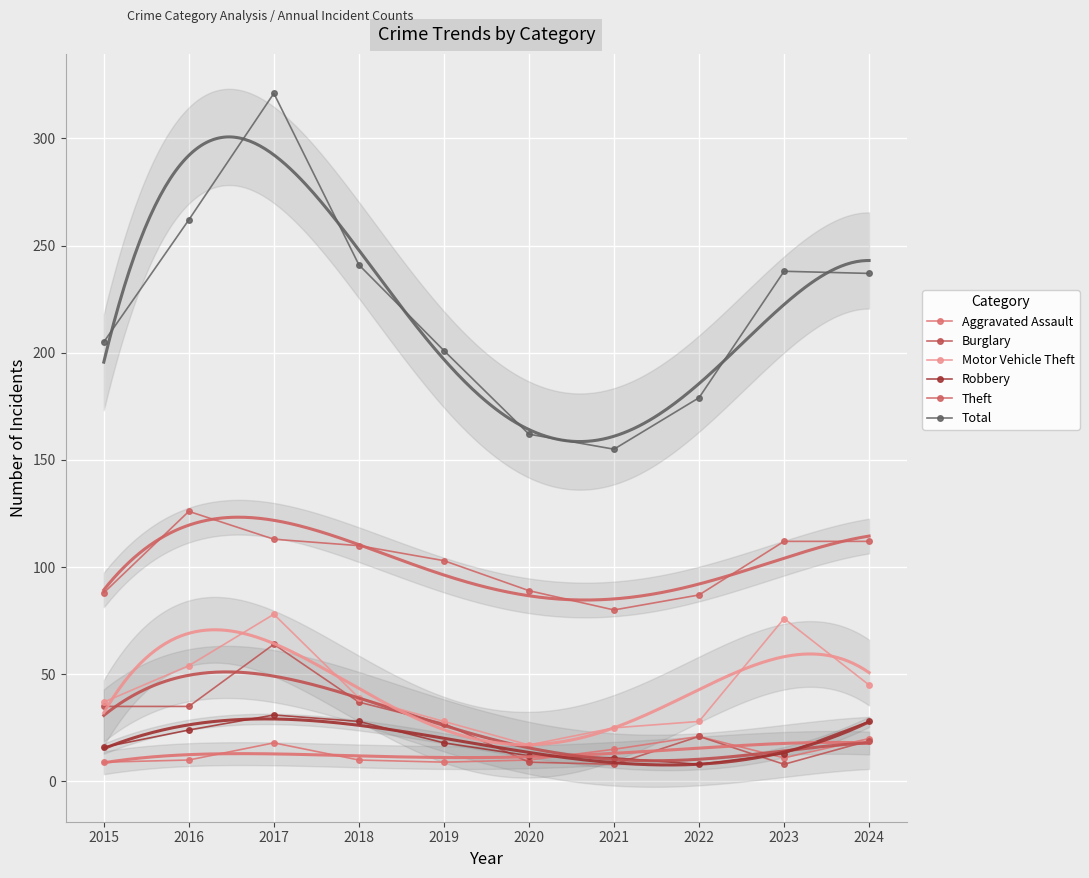

In Robbery, how many points are higher than both neighbors (excluding endpoints)?

1